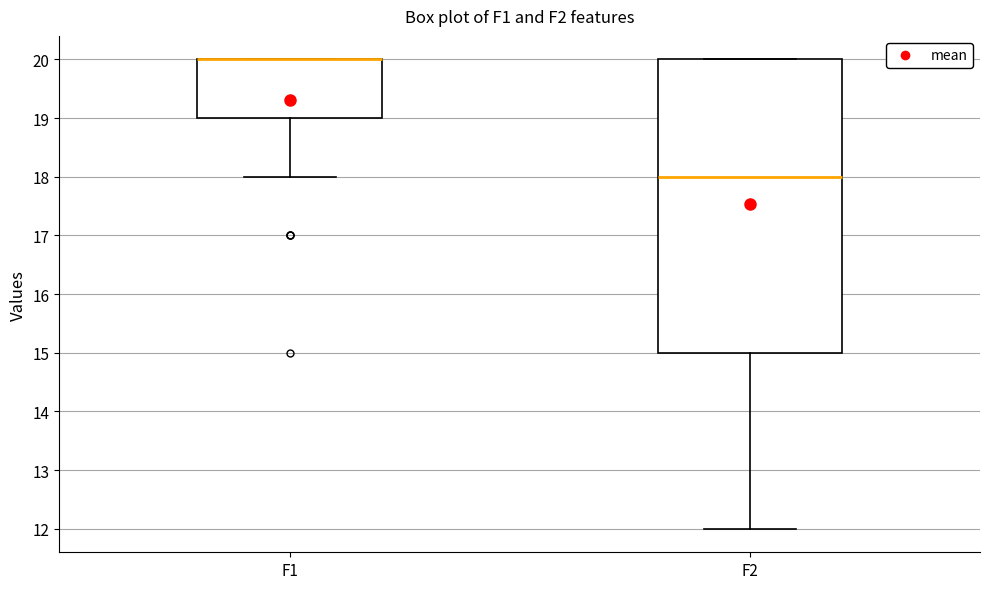

Reading left to right, read every box against the y-axis: the position of its median line, the range the box covers, and the ends of its whiskers. The values are not printed on the chart, so give them approximately, as read against the axis.

F1: median 20 (drawn on the box's upper edge), box 19 to 20, whiskers 18 to 20
F2: median 18, box 15 to 20, whiskers 12 to 20